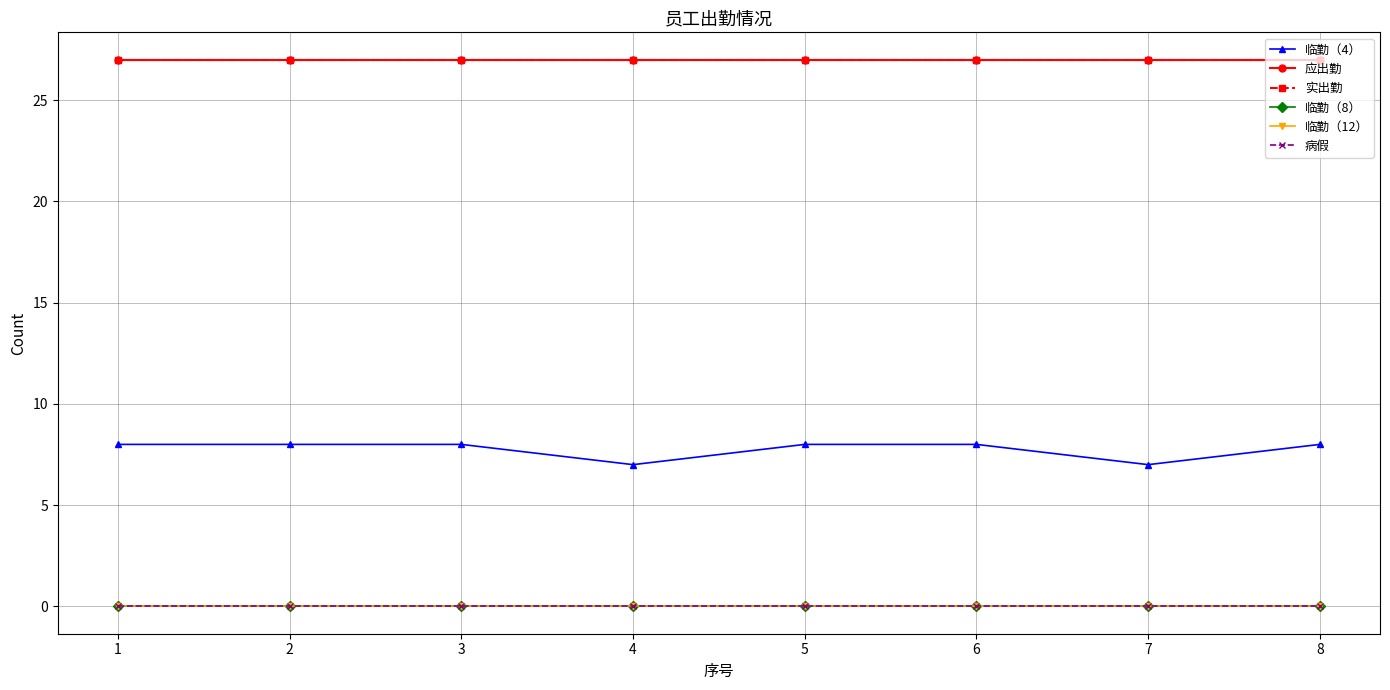

Which category has the lowest value across all series?

1